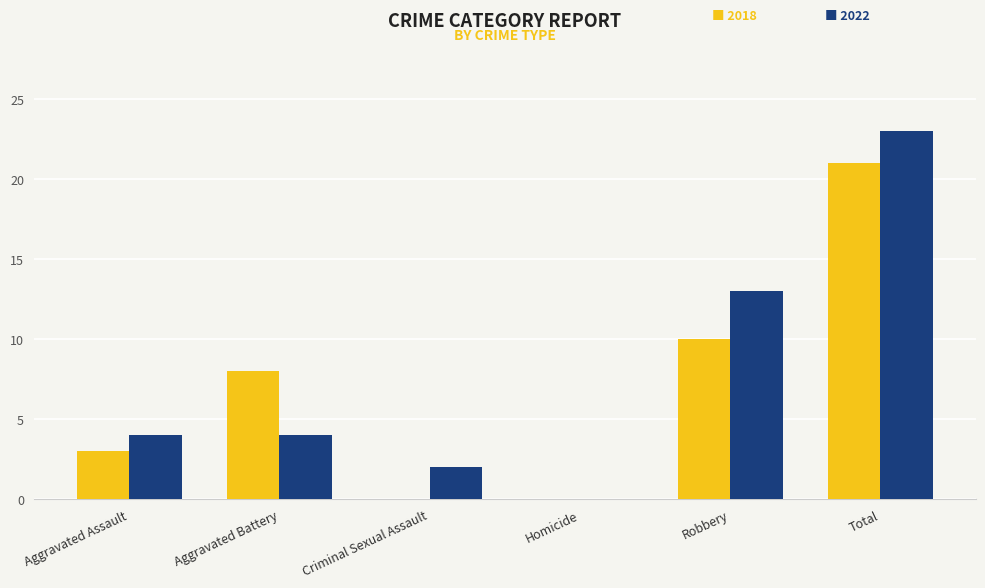

At which category is the sum across all series the highest?

Total